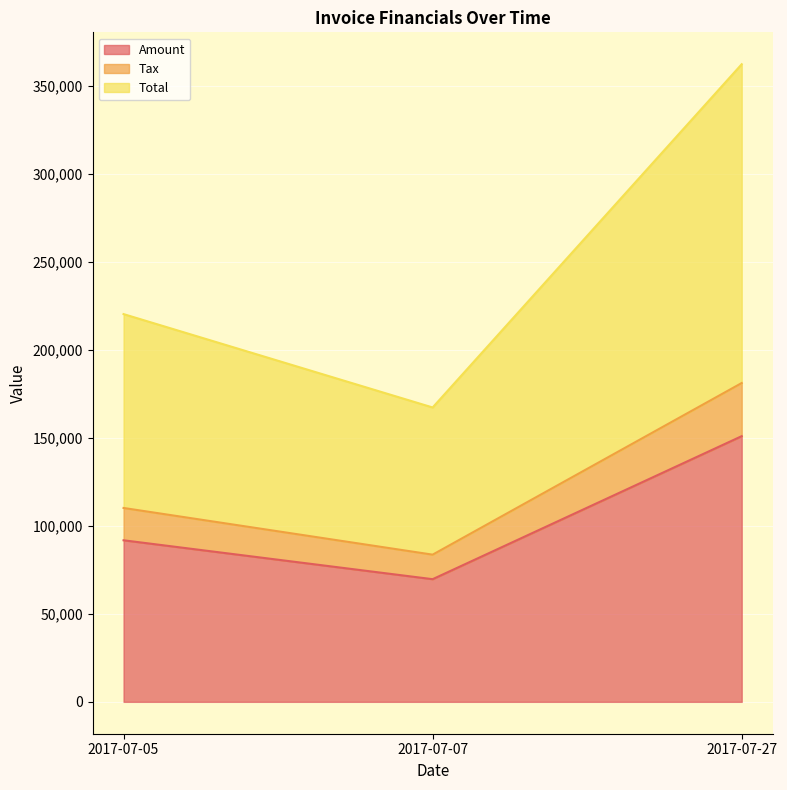

Rank the series at 2017-07-27 from highest to lowest value.

Total, Amount, Tax